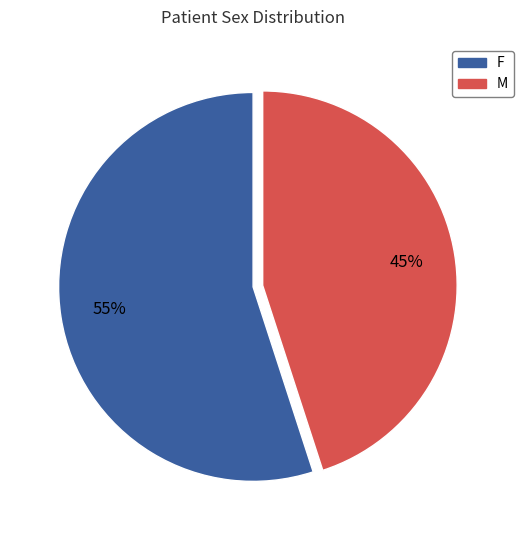

To the nearest percent, what is the difference between the largest and smallest slice percentages?

10%